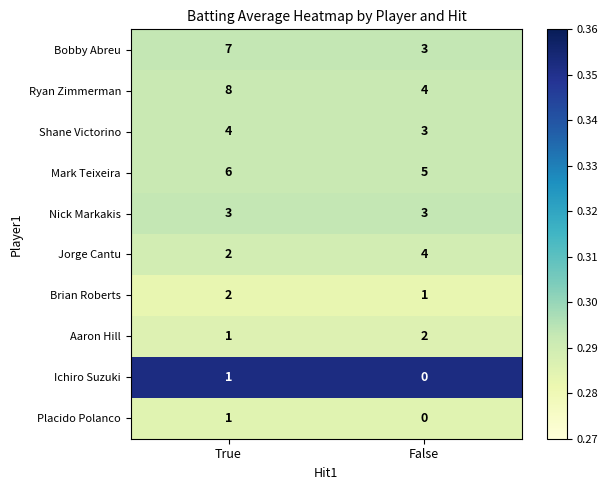

Which series has the largest total across all categories?

Ryan Zimmerman